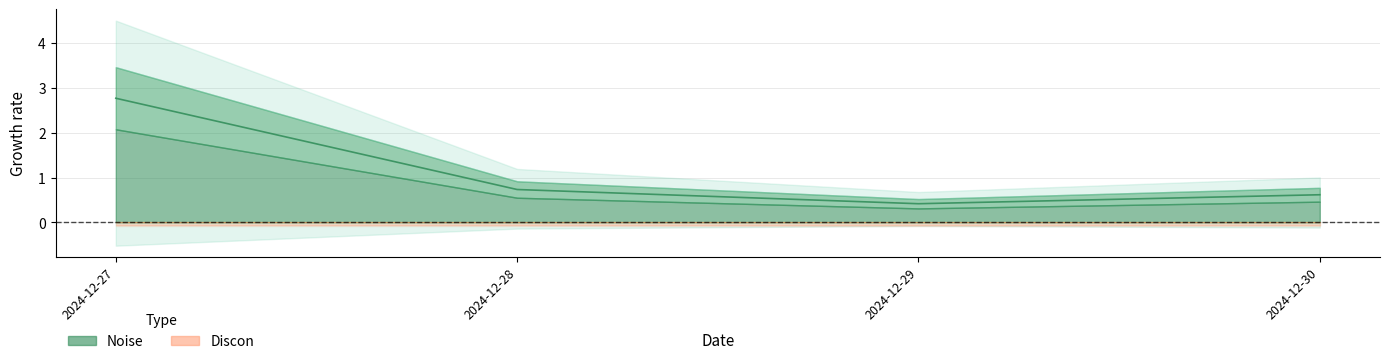

What is the spread (max minus min) of values at 2024-12-28?

0.9